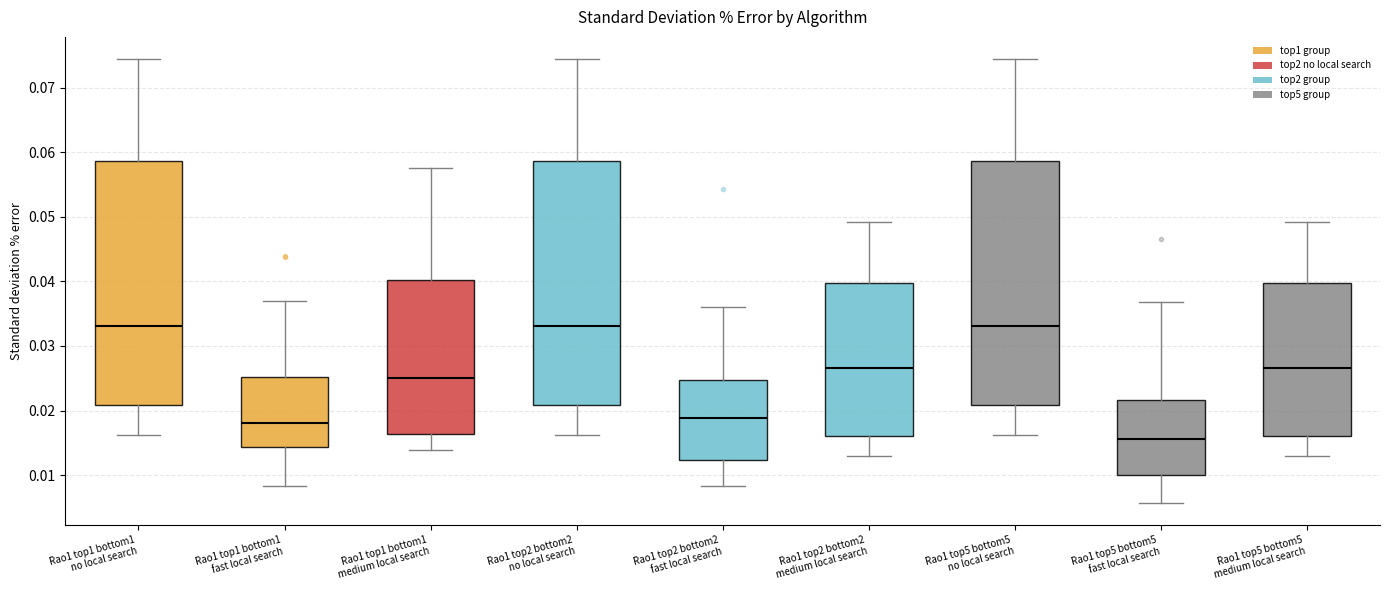

Which box's median line is the lowest?

Rao1 top5 bottom5 fast local search